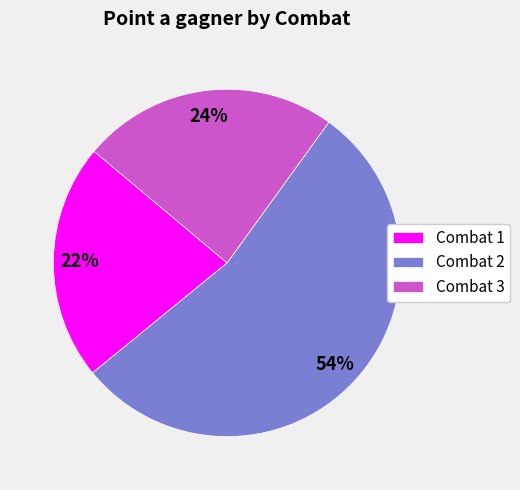

Which has a higher value, Combat 1 or Combat 2?

Combat 2